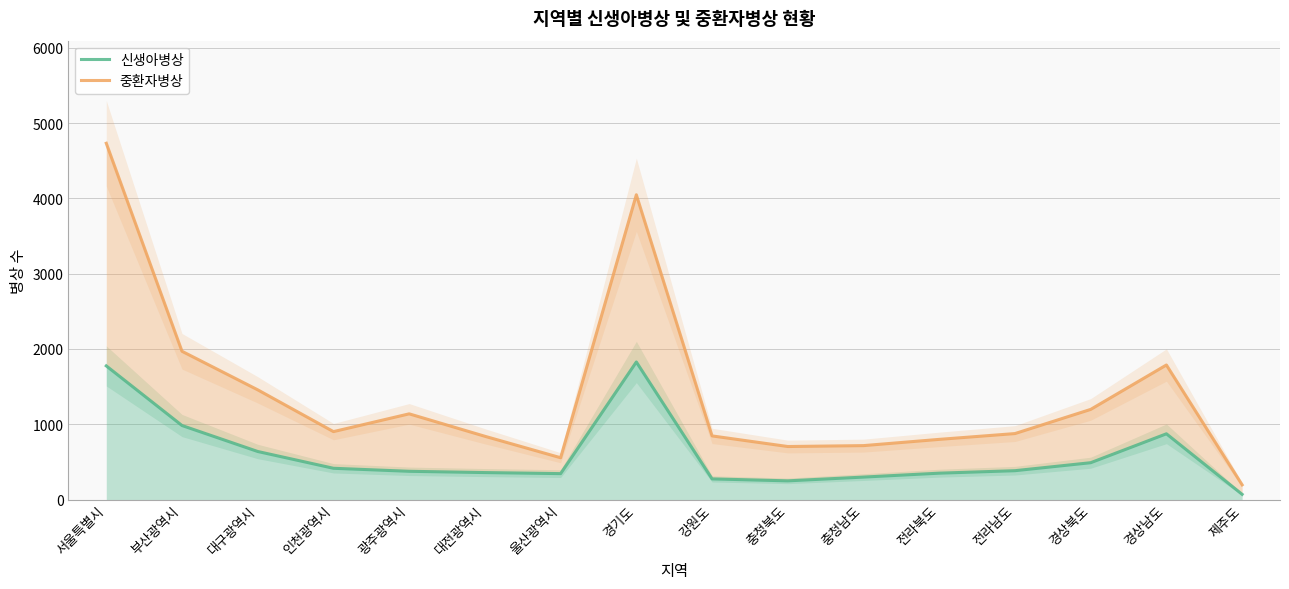

Which series has the largest range (max minus min)?

중환자병상